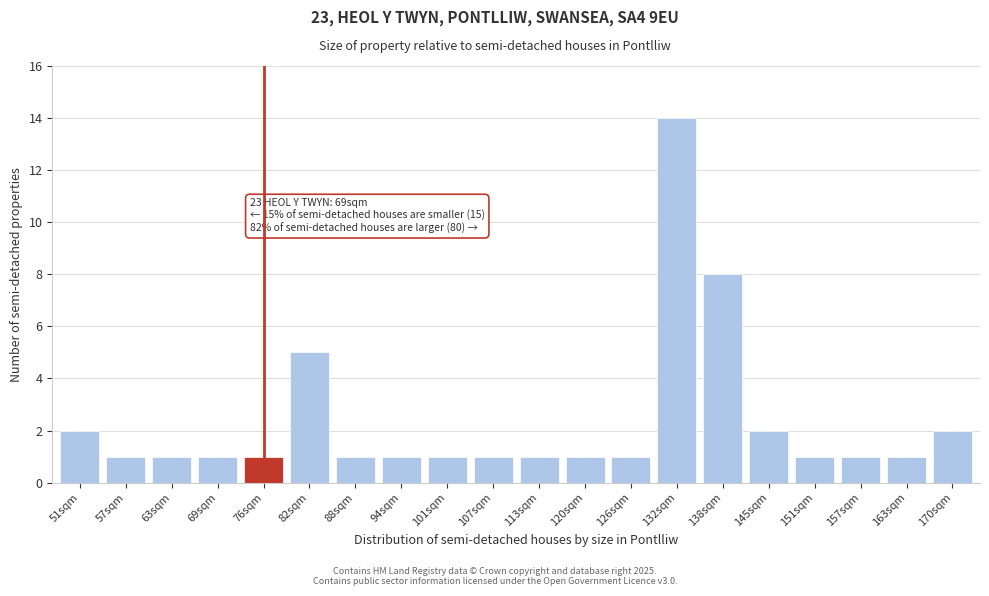

Reading left to right, what are all the values shown in this chart?

2	1	1	1	1	5	1	1	1	1	1	1	1	14	8	2	1	1	1	2